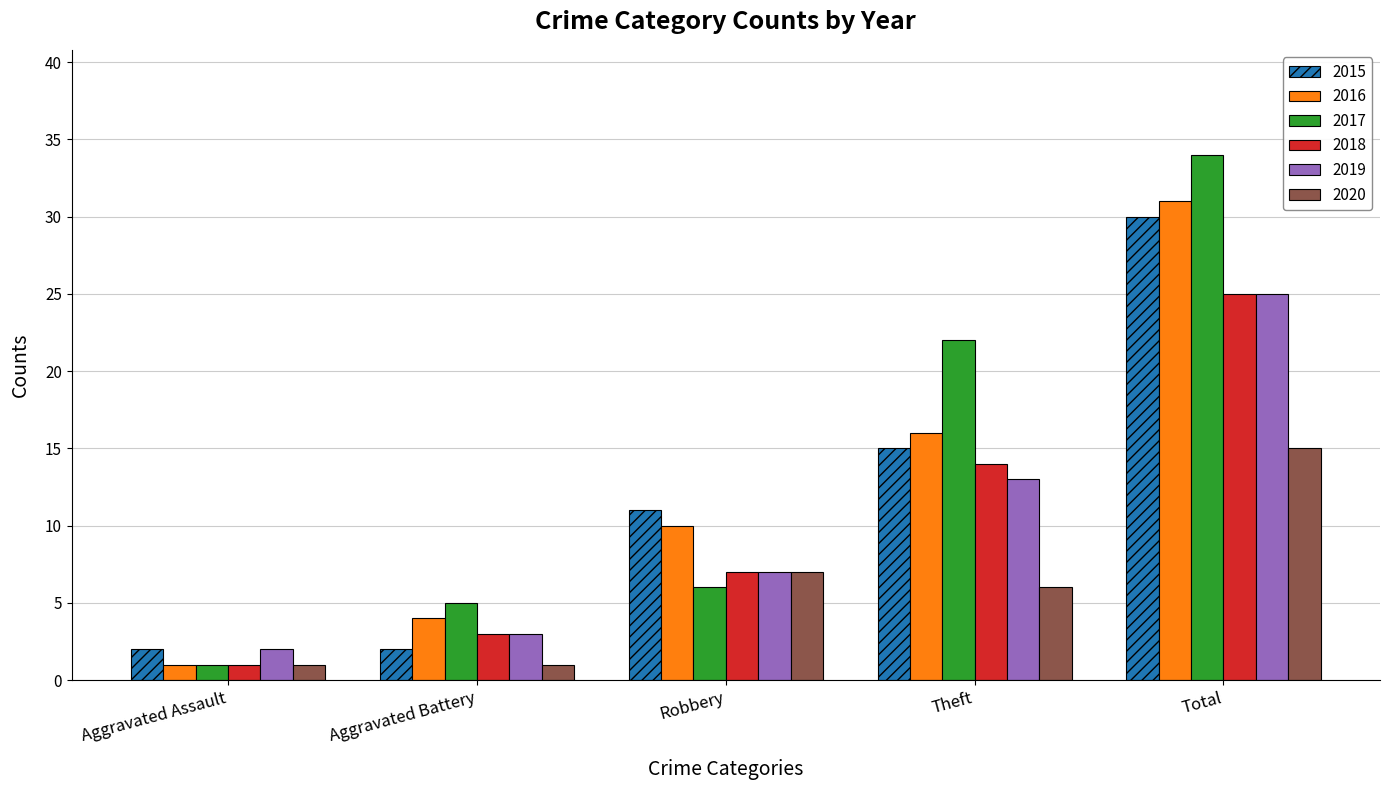

At which category is the sum across all series the highest?

Total